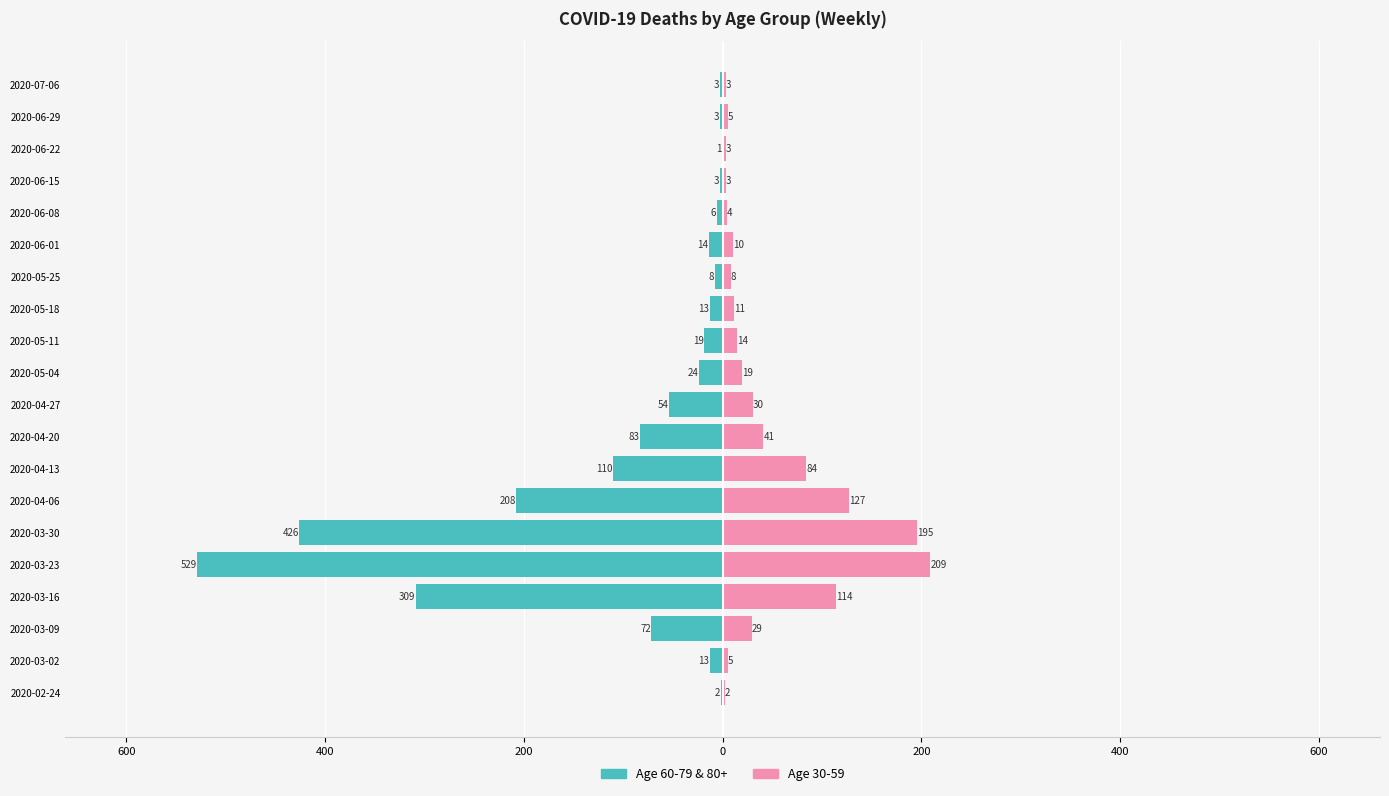

The chart shows a value of -4 at 2020-06-15. True or false?

False